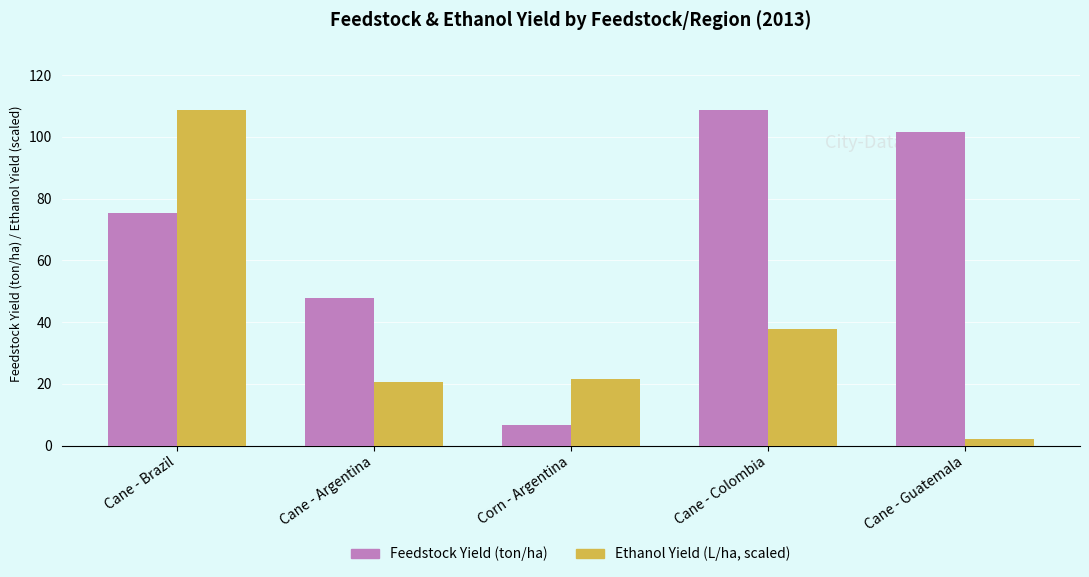

What is the total value across all series at Cane - Brazil?

184.1